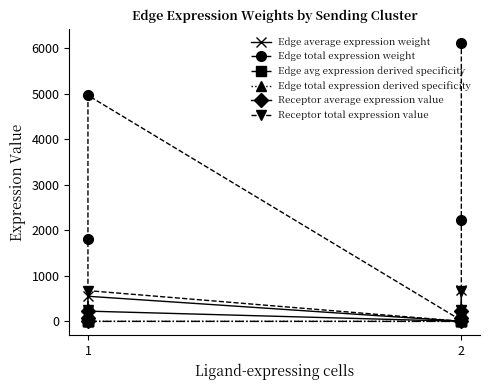

Reading left to right, extract all data points from this chart.

Edge average expression weight: 1.8	200.2	551.0	2.2	246.9	679.5
Edge total expression weight: 16.3	1801.5	4959.0	20.0	2221.8	6115.9
Edge avg expression derived specificity: 0.0	0.1	0.3	0.0	0.1	0.4
Edge total expression derived specificity: 0.0	0.1	0.3	0.0	0.1	0.4
Receptor average expression value: 0.7	81.7	224.9	0.7	81.7	224.9
Receptor total expression value: 2.2	245.1	674.8	2.2	245.1	674.8